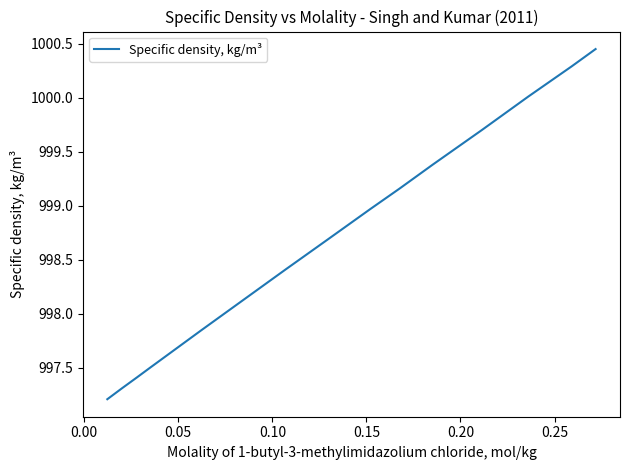

What is the difference between the maximum and second lowest values?

3.1